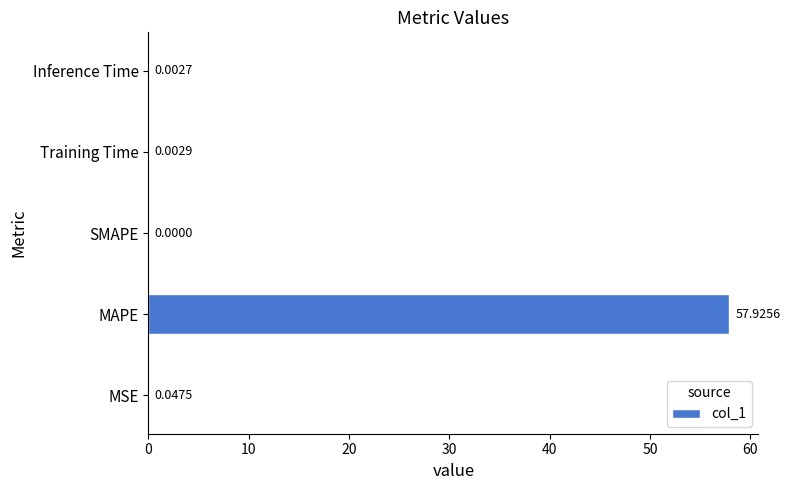

At which category does the chart reach its peak across all series?

MAPE